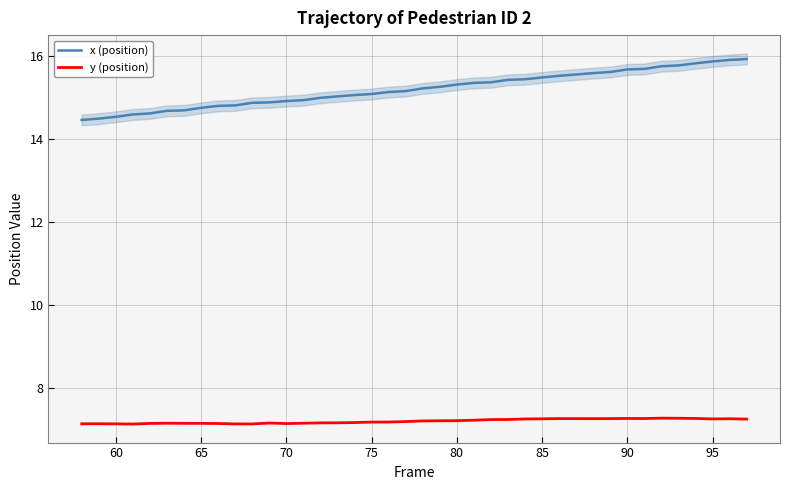

What is the average value of the y (position) series?

7.2